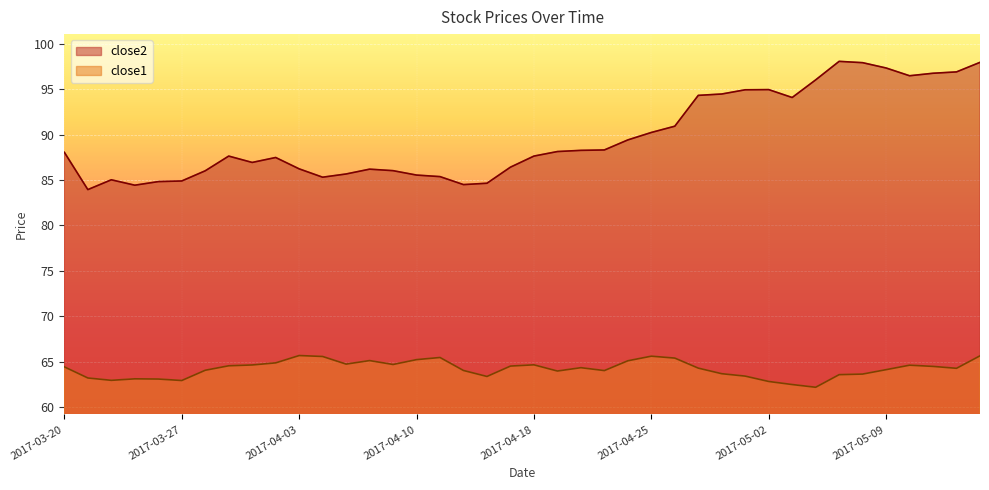

How many interior local valleys does the close1 series have?

9